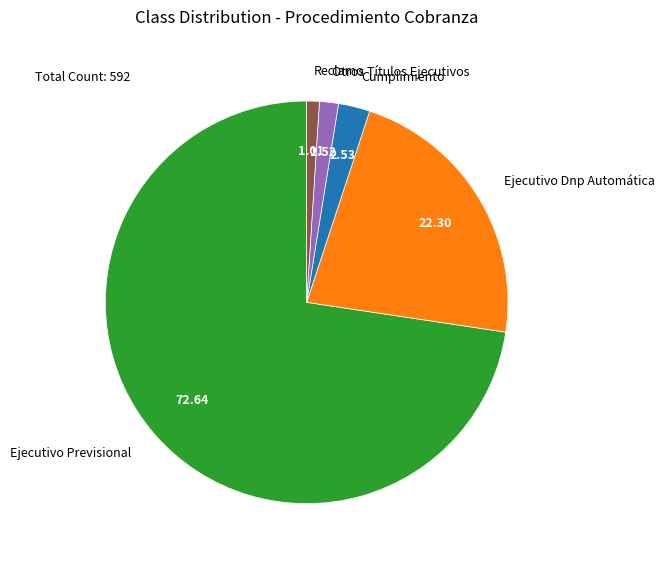

Does any single category account for the majority?

Yes